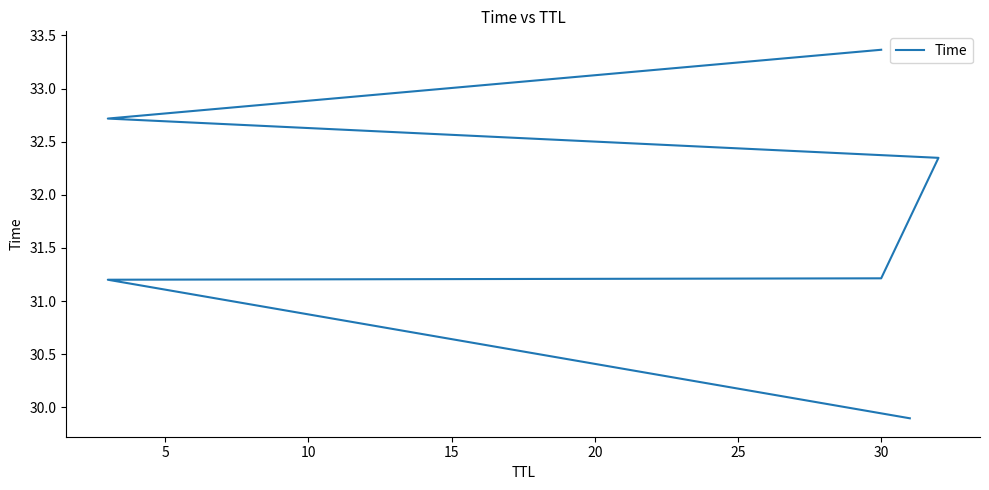

The chart shows a value of 31.2 at 5. True or false?

True